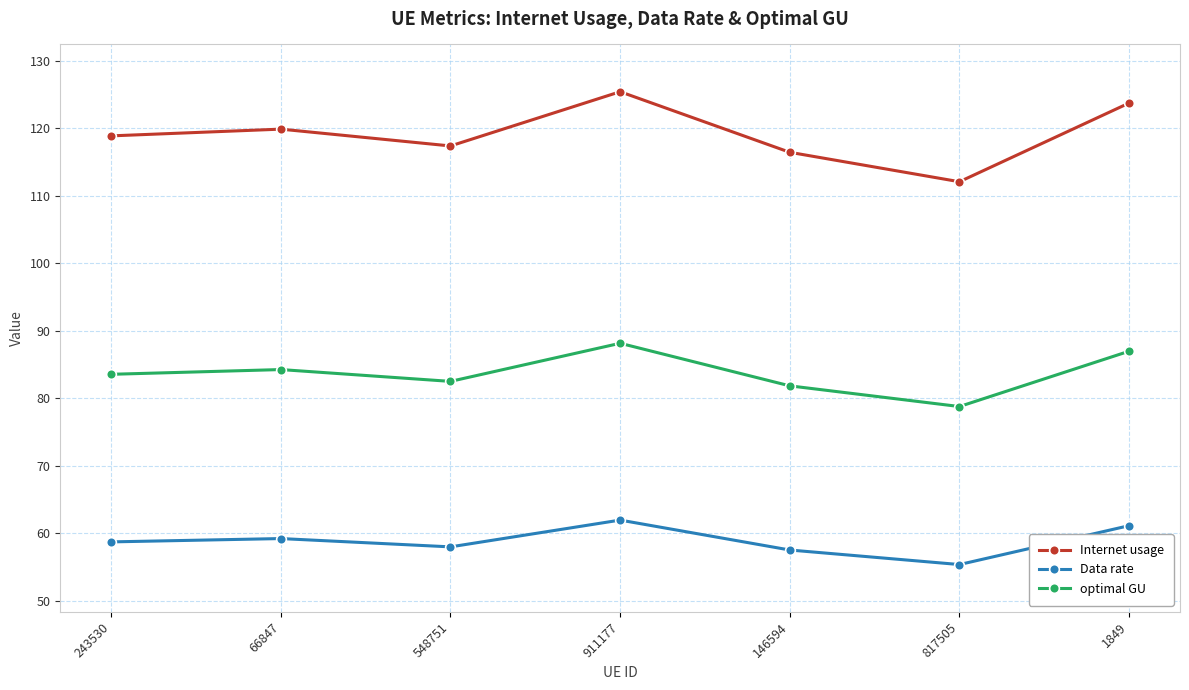

Which category has the highest value in the optimal GU series?

911177